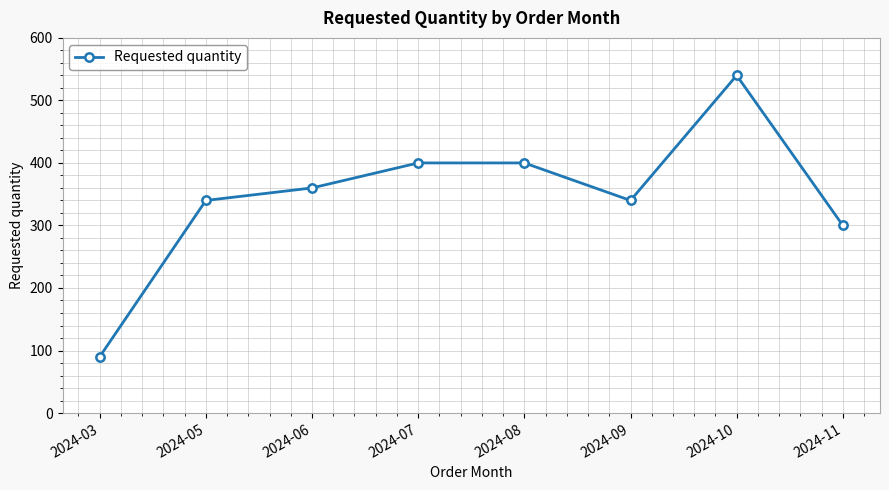

Where is the first local minimum?

2024-09